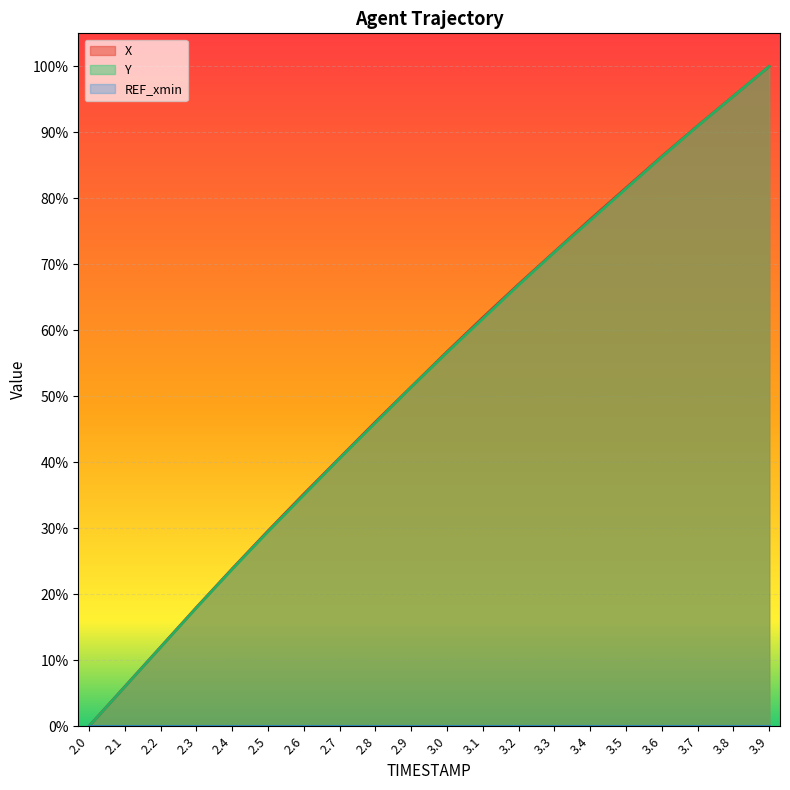

At how many categories does at least one series exceed 0?

19